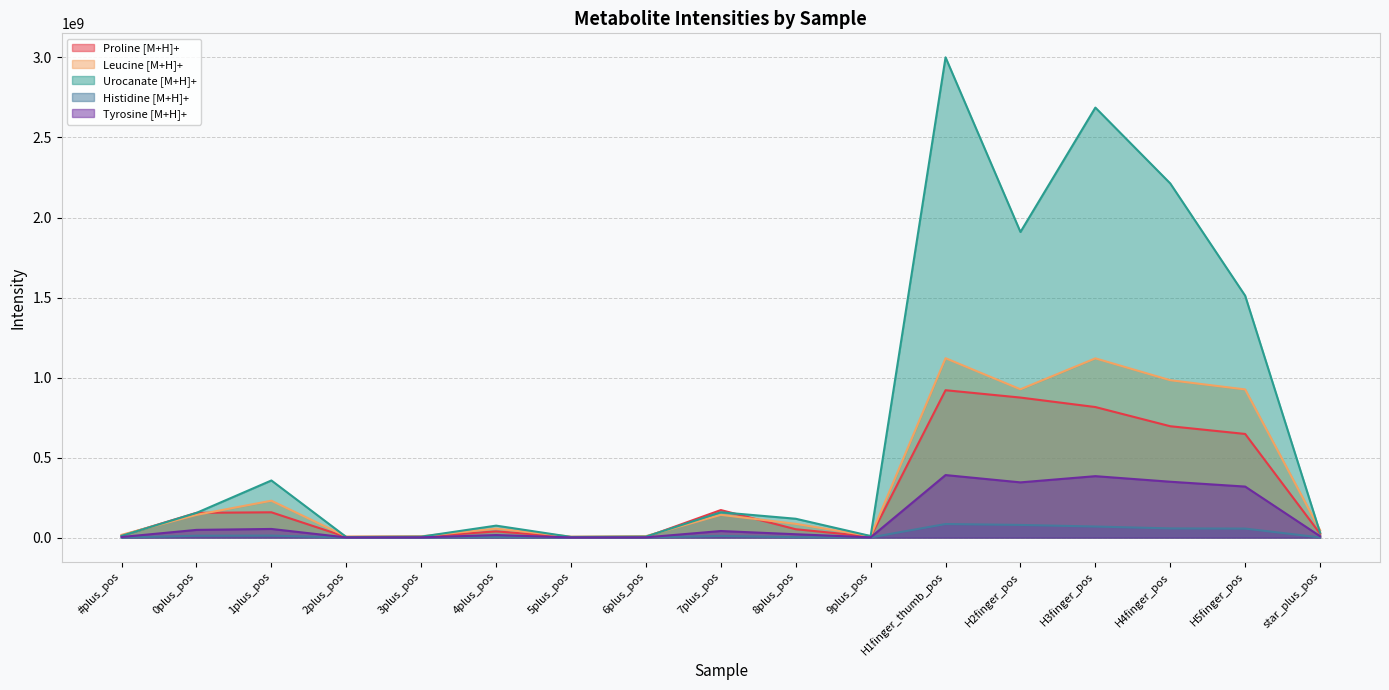

Which series has the largest total across all categories?

Urocanate [M+H]+